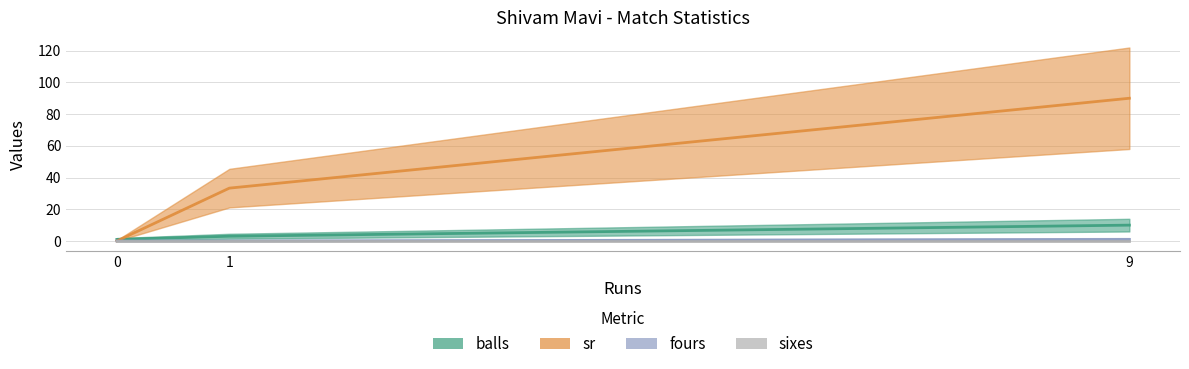

List the labels in order of fours value, largest first.

9, 0, 1